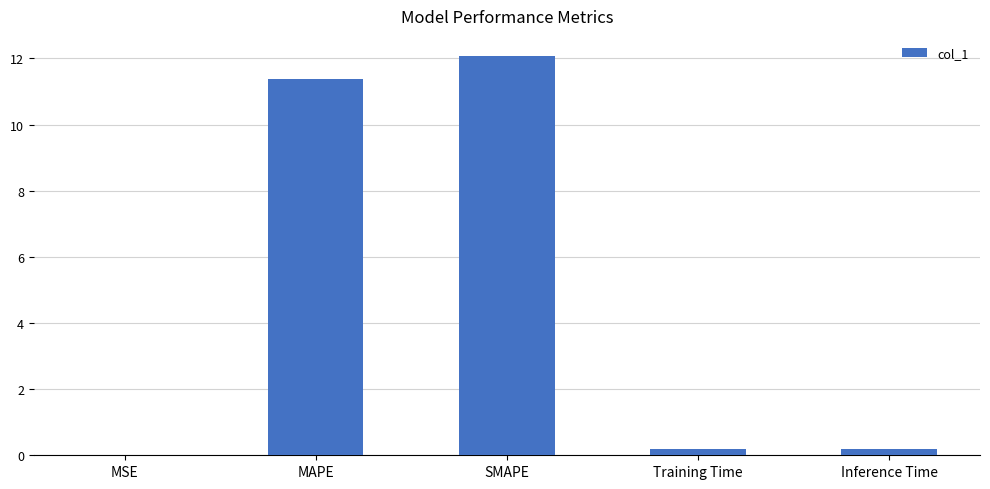

At which label is the value closest to 6?

MAPE